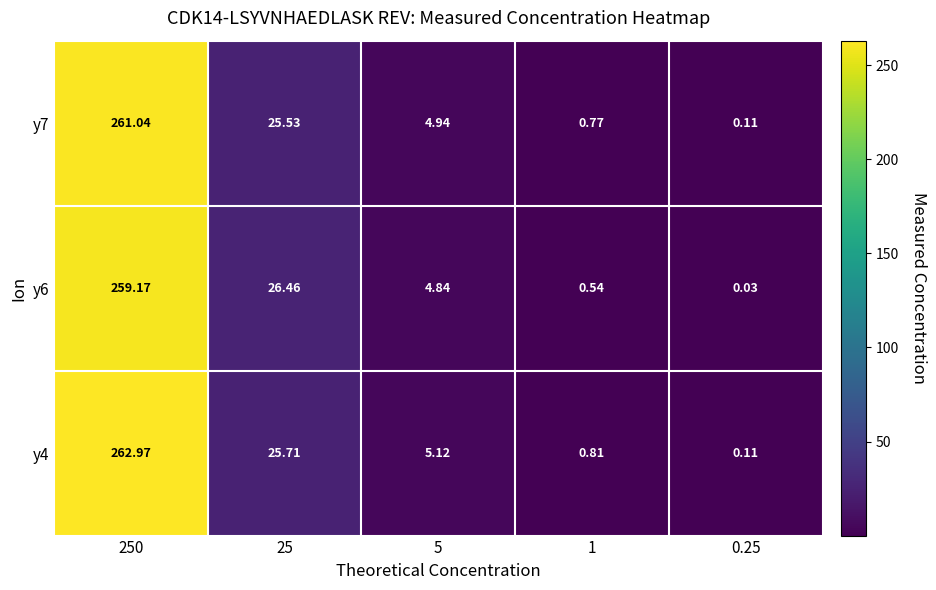

Is the value of y6 at 1 greater than the value of y7 at 0.25?

Yes